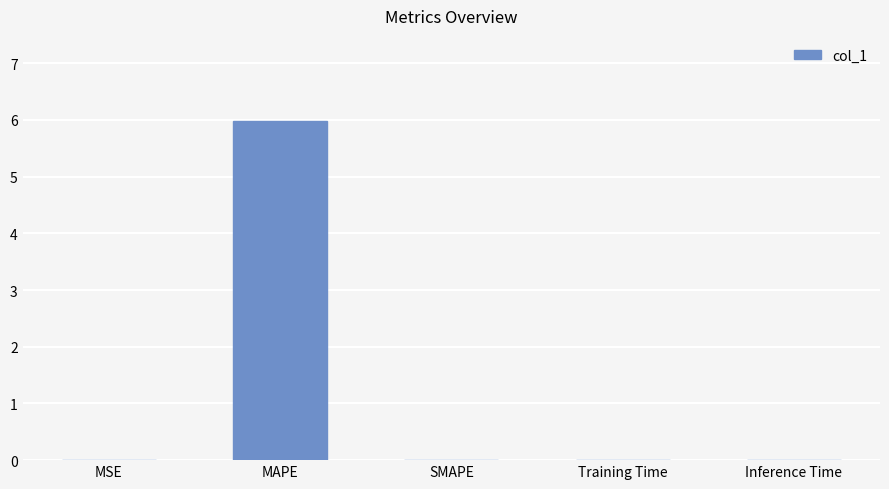

Between Inference Time and MAPE, which is larger?

MAPE